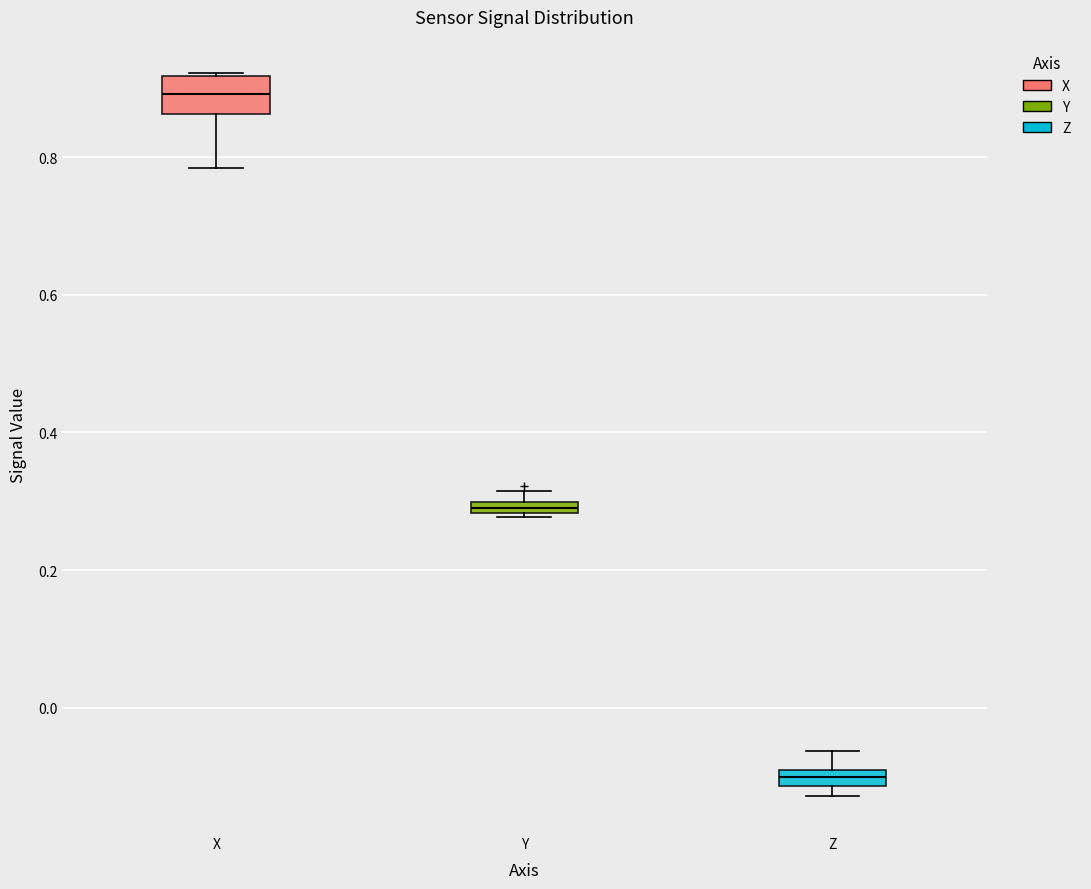

Where is the lower edge of the box for Y on the y-axis? The values are not printed on the chart, so give them approximately, as read against the axis.

0.28